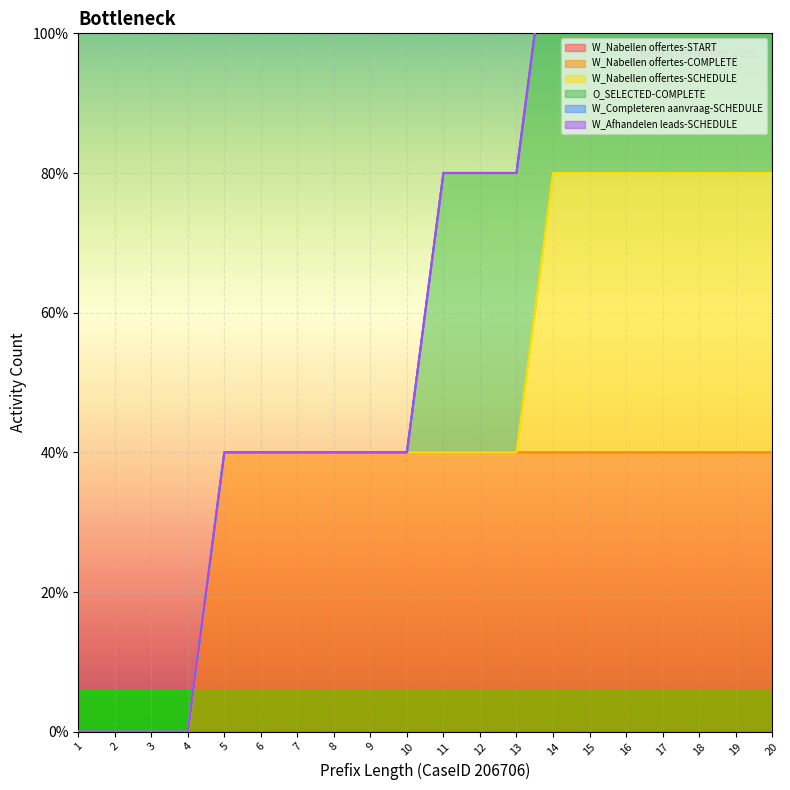

Between 8 and 20, which is larger?

8